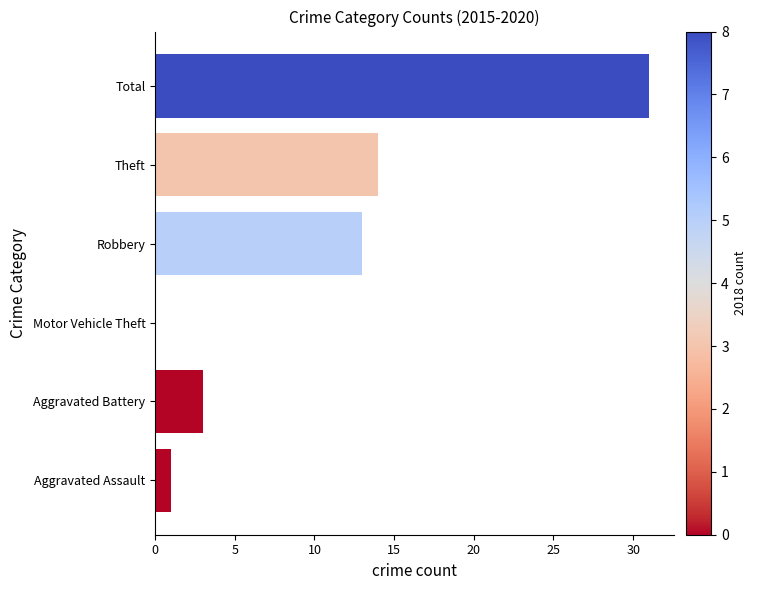

What value does the data have at Robbery, to the nearest 10?

10